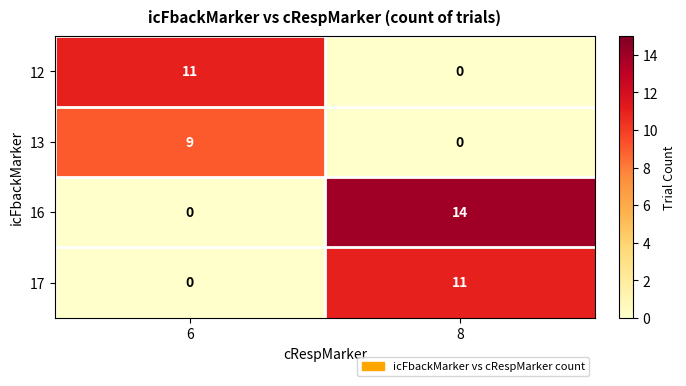

Which series has the largest range (max minus min)?

16